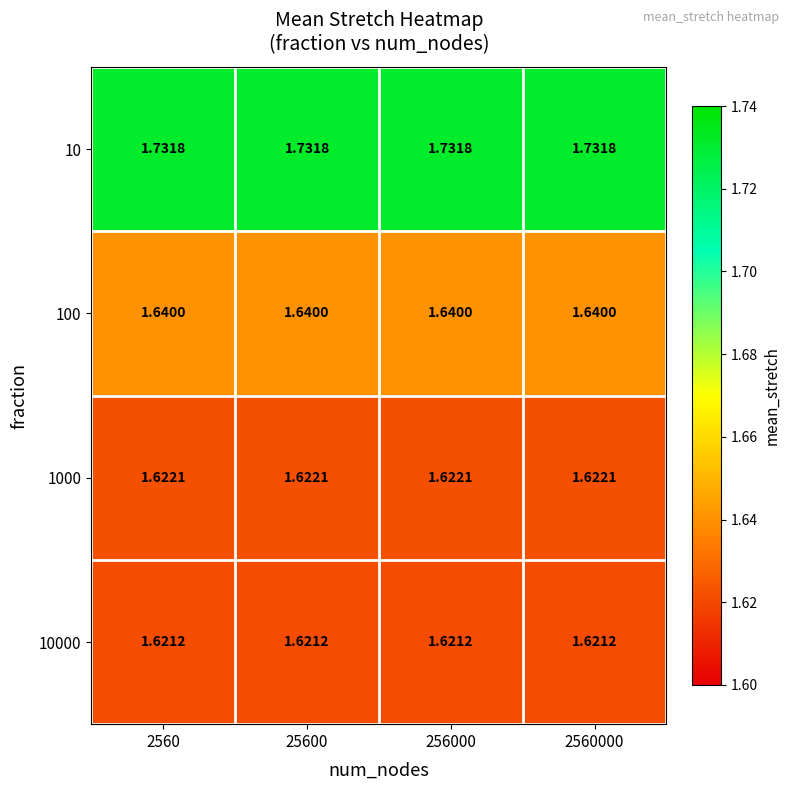

Is the value of 100 at 2560 greater than the value of 10000 at 2560000?

Yes